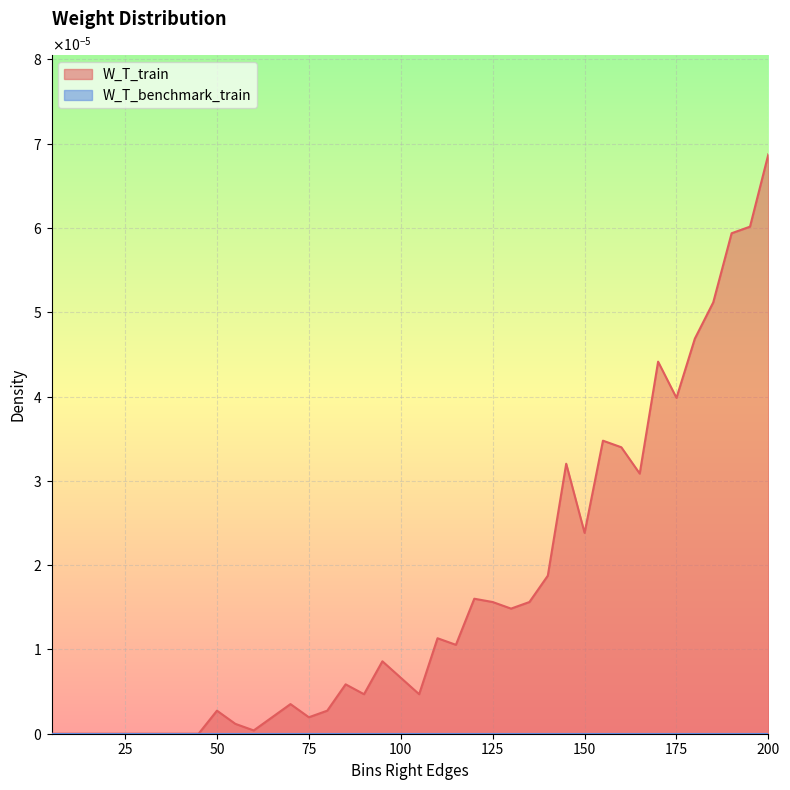

Which category has the highest value across all series?

200